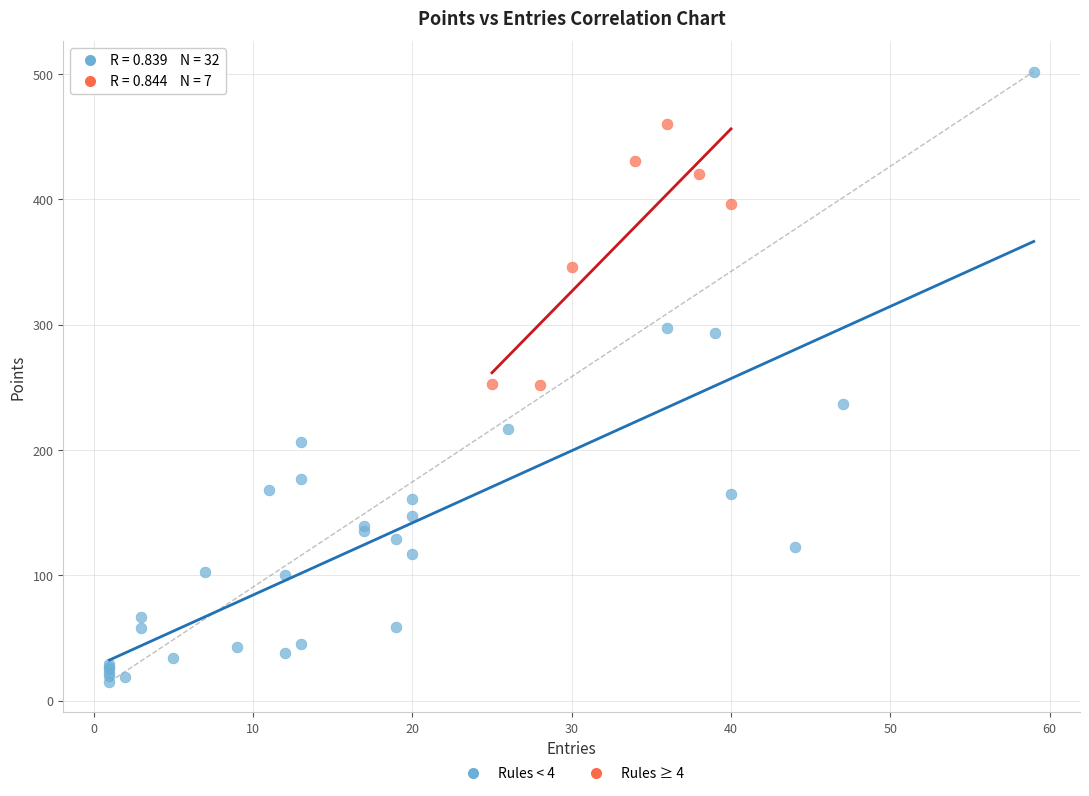

What are all the series names shown in the legend?

Rules < 4, Rules ≥ 4